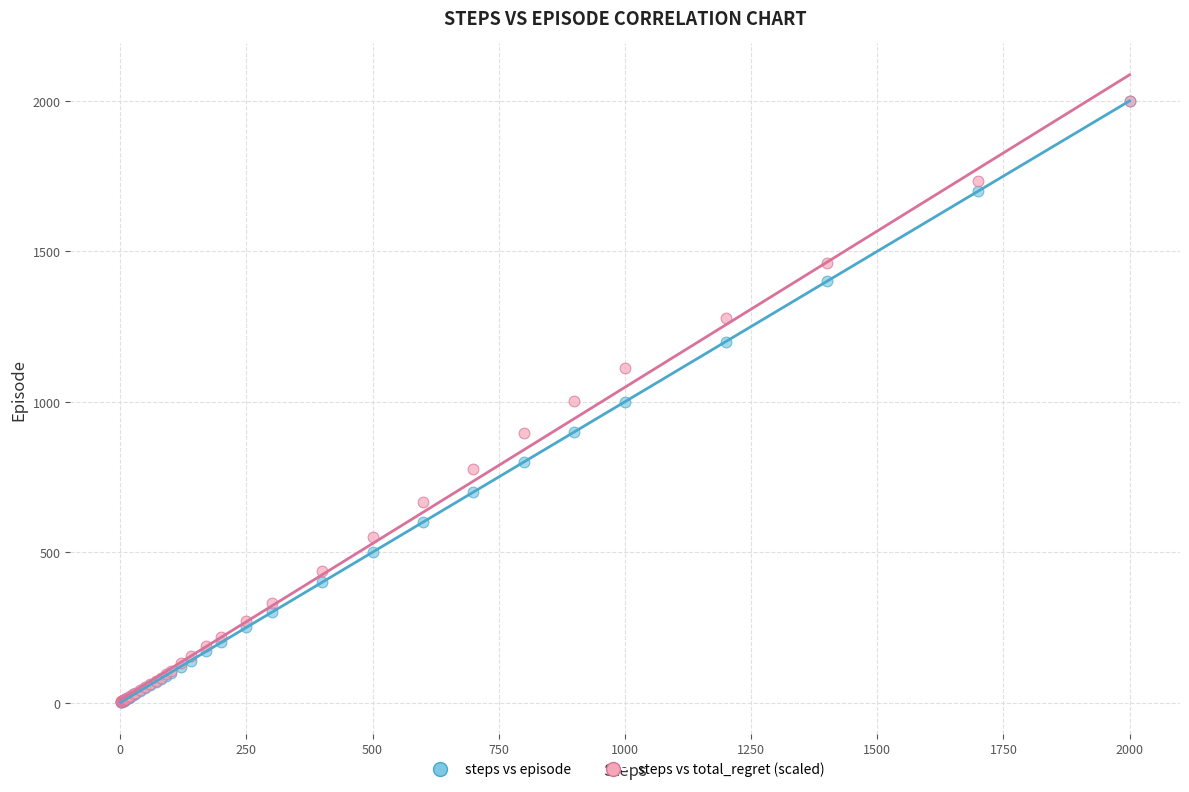

What are all the series names shown in the legend?

steps vs episode, steps vs total_regret (scaled)